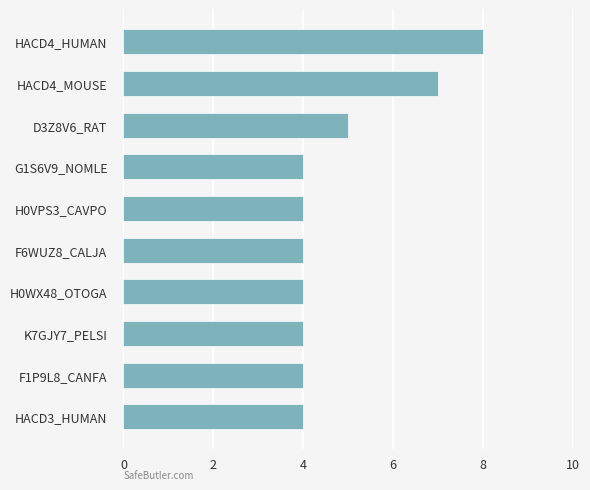

Between G1S6V9_NOMLE and HACD4_HUMAN, which is larger?

HACD4_HUMAN